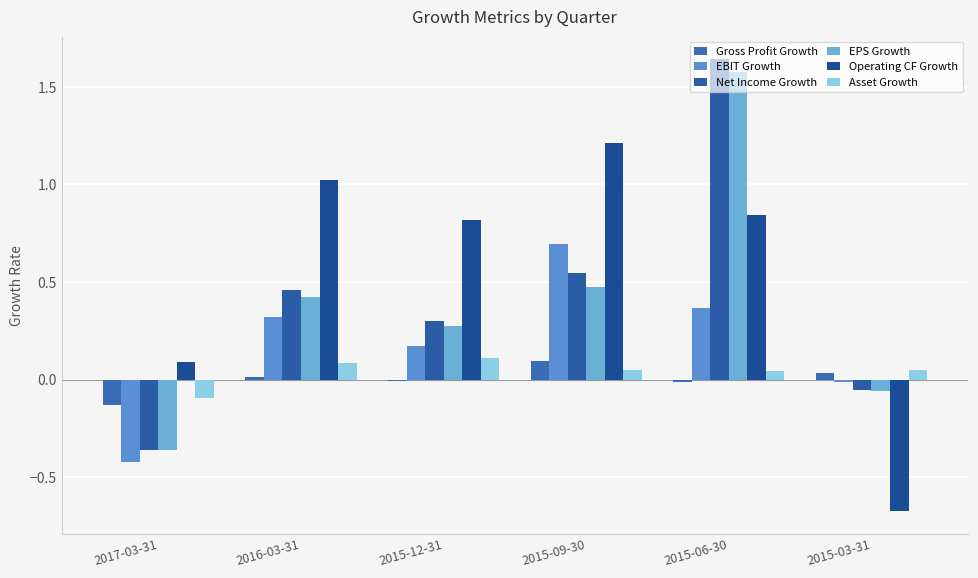

Reading right to left, what are all the values shown in this chart?

Gross Profit Growth: 0.0	-0.0	0.1	-0.0	0.0	-0.1
EBIT Growth: -0.0	0.4	0.7	0.2	0.3	-0.4
Net Income Growth: -0.1	1.6	0.5	0.3	0.5	-0.4
EPS Growth: -0.1	1.6	0.5	0.3	0.4	-0.4
Operating CF Growth: -0.7	0.8	1.2	0.8	1.0	0.1
Asset Growth: 0.1	0.0	0.0	0.1	0.1	-0.1